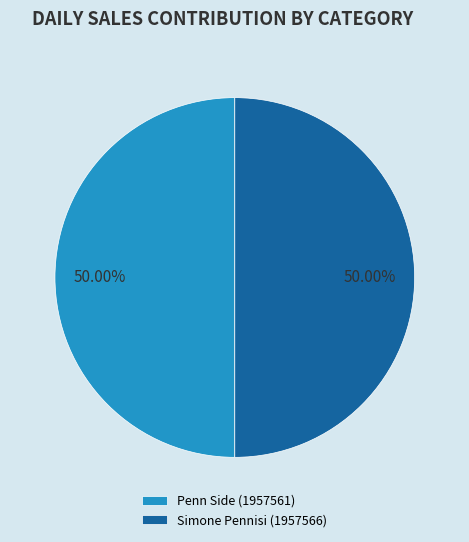

Approximately how many times larger is the value at Penn Side (1957561) compared to Simone Pennisi (1957566)?

1.0